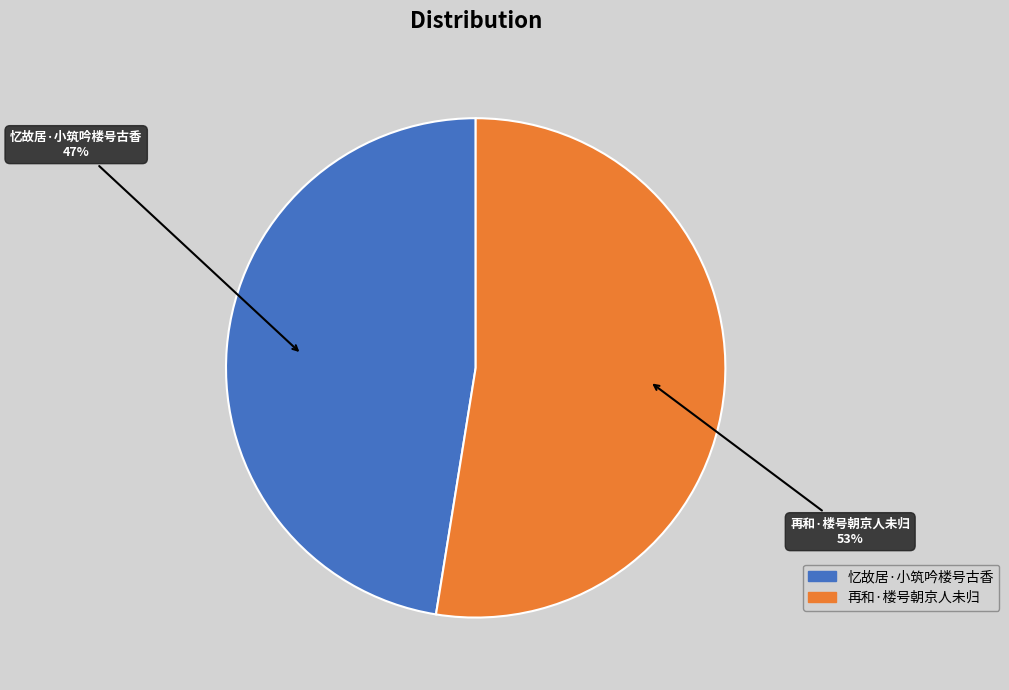

To the nearest percent, what is the average slice percentage?

50%